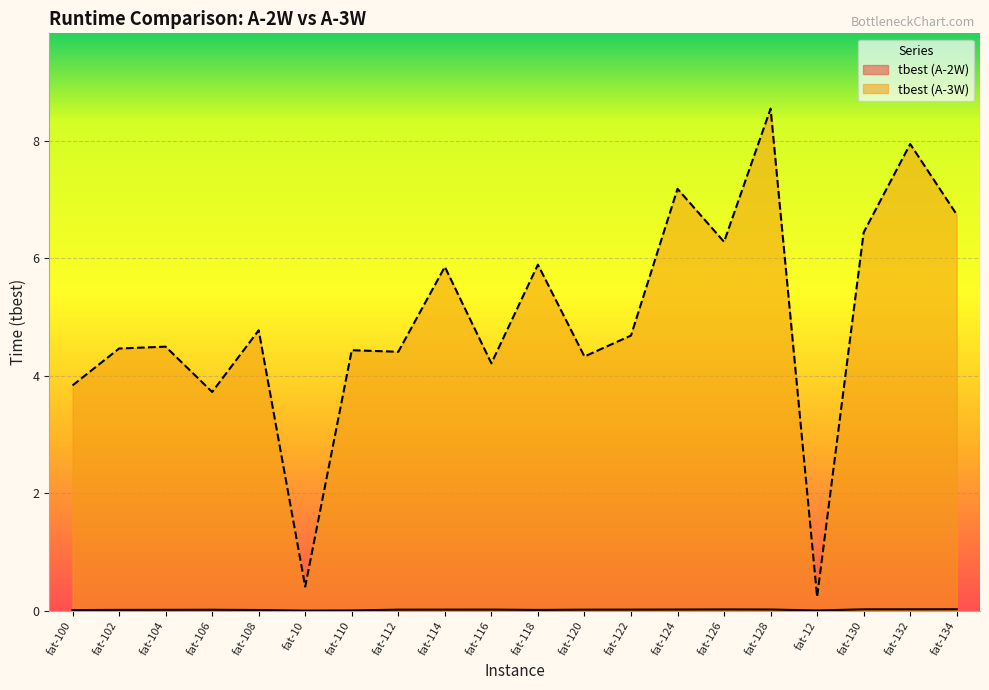

At which category is the sum across all series the highest?

fat-128